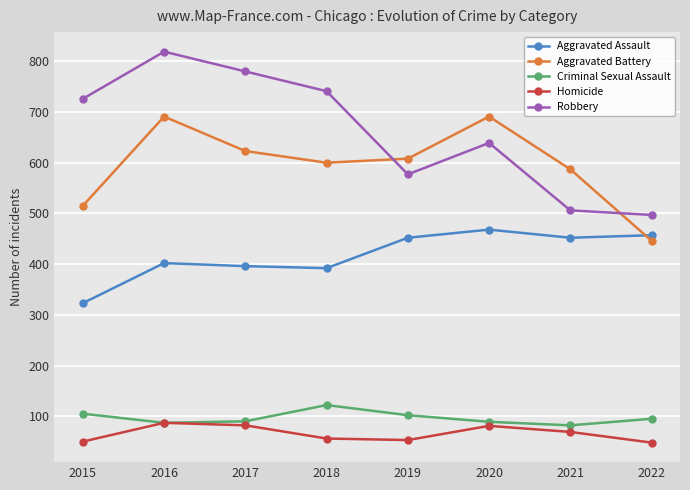

How many distinct data groups are displayed?

5